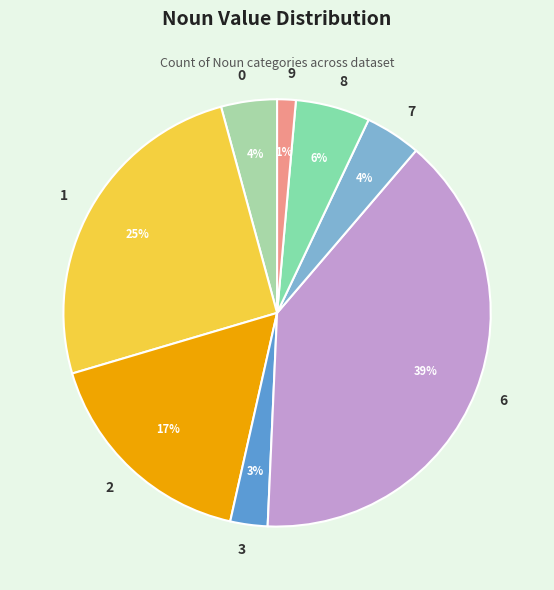

Which slice is the largest?

6